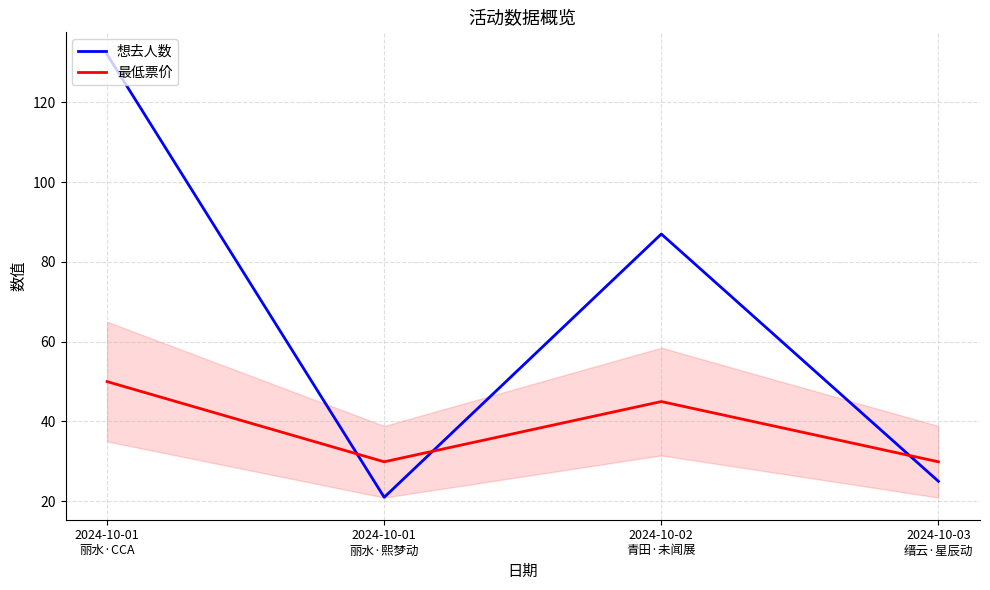

Which series ends up on top after the final intersection of 最低票价 and 想去人数?

最低票价